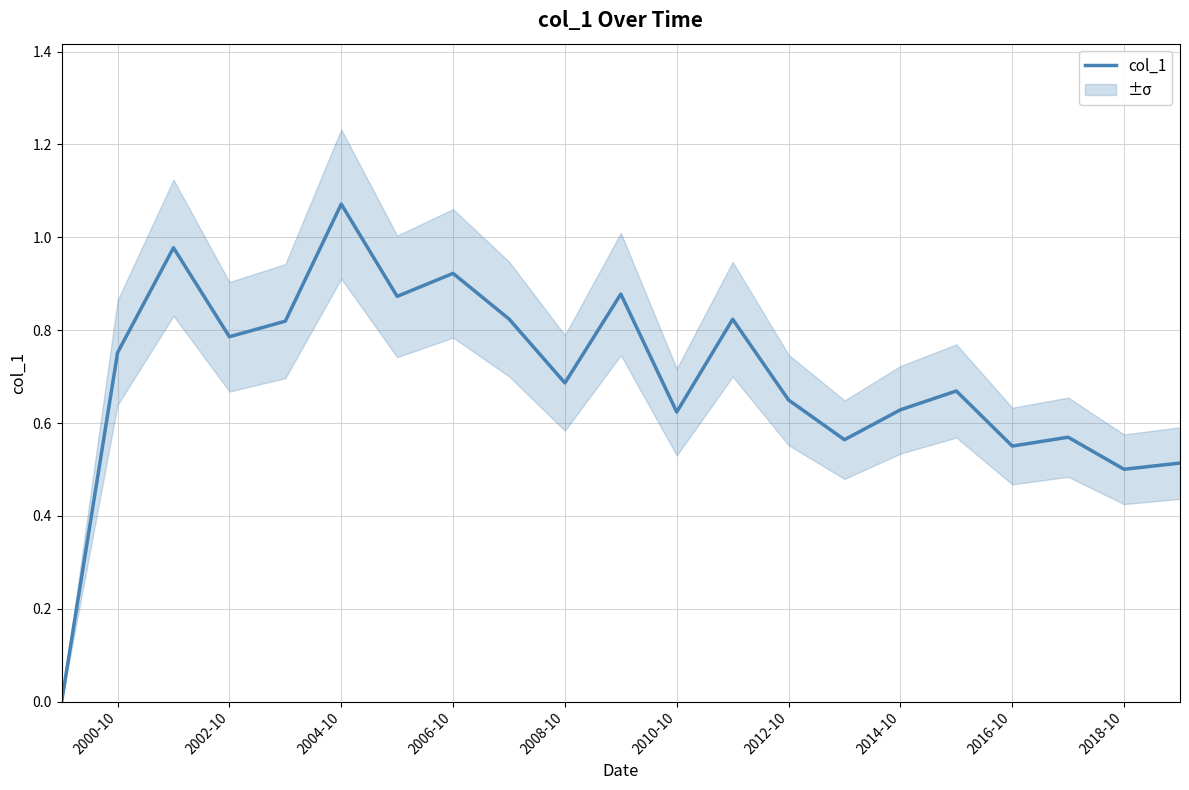

At which label does col_1 reach its peak?

2004-10